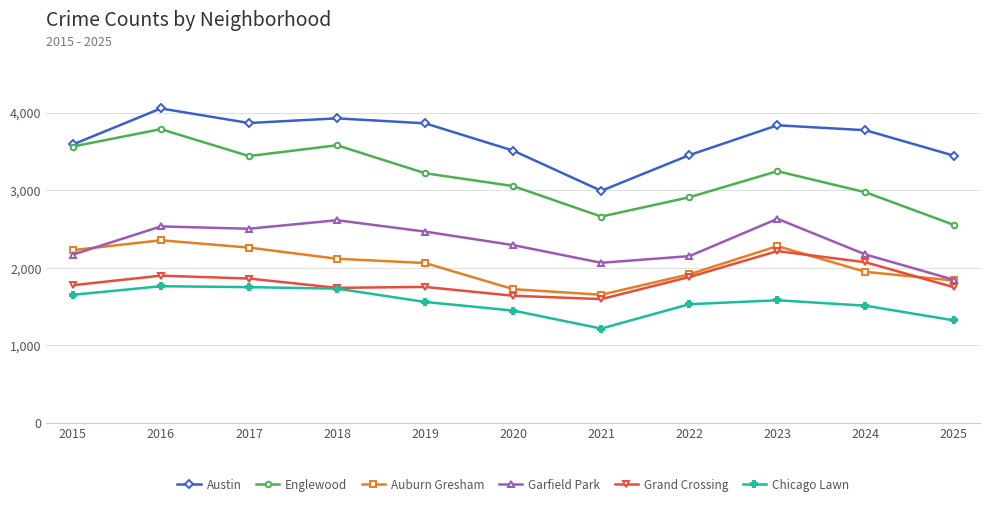

Which series has the largest total across all categories?

Austin